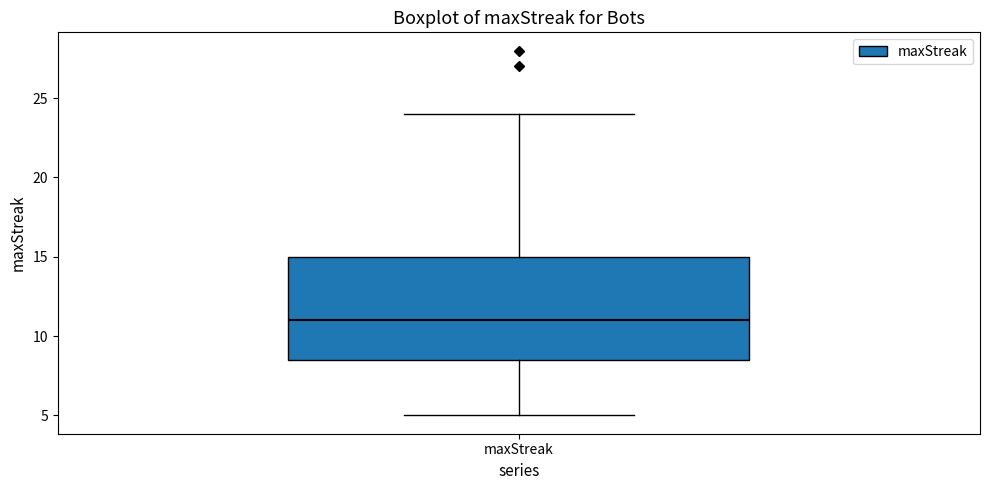

Read this box plot against the y-axis: the position of the median line, the range covered by the box, and the ends of both whiskers. The values are not printed on the chart, so give them approximately, as read against the axis.

median 11.0, box 8.5 to 15.0, whiskers 5.0 to 24.0